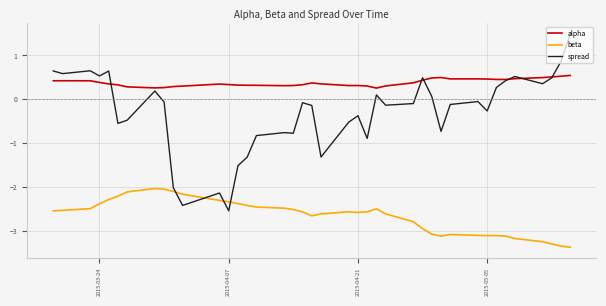

True or false: beta and alpha intersect in this chart.

False